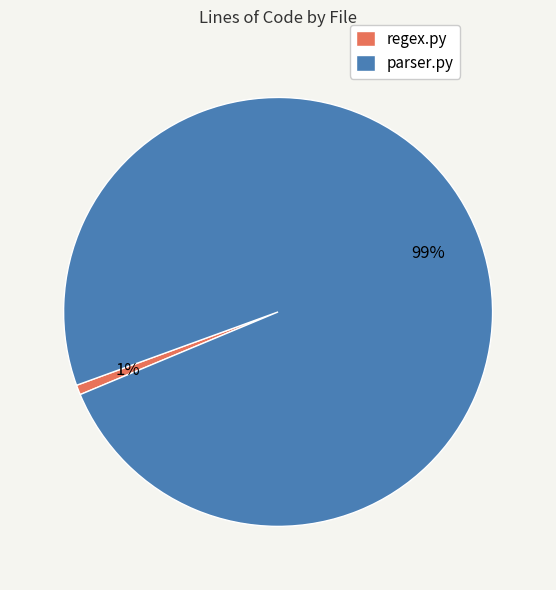

Between regex.py and parser.py, which is larger?

parser.py